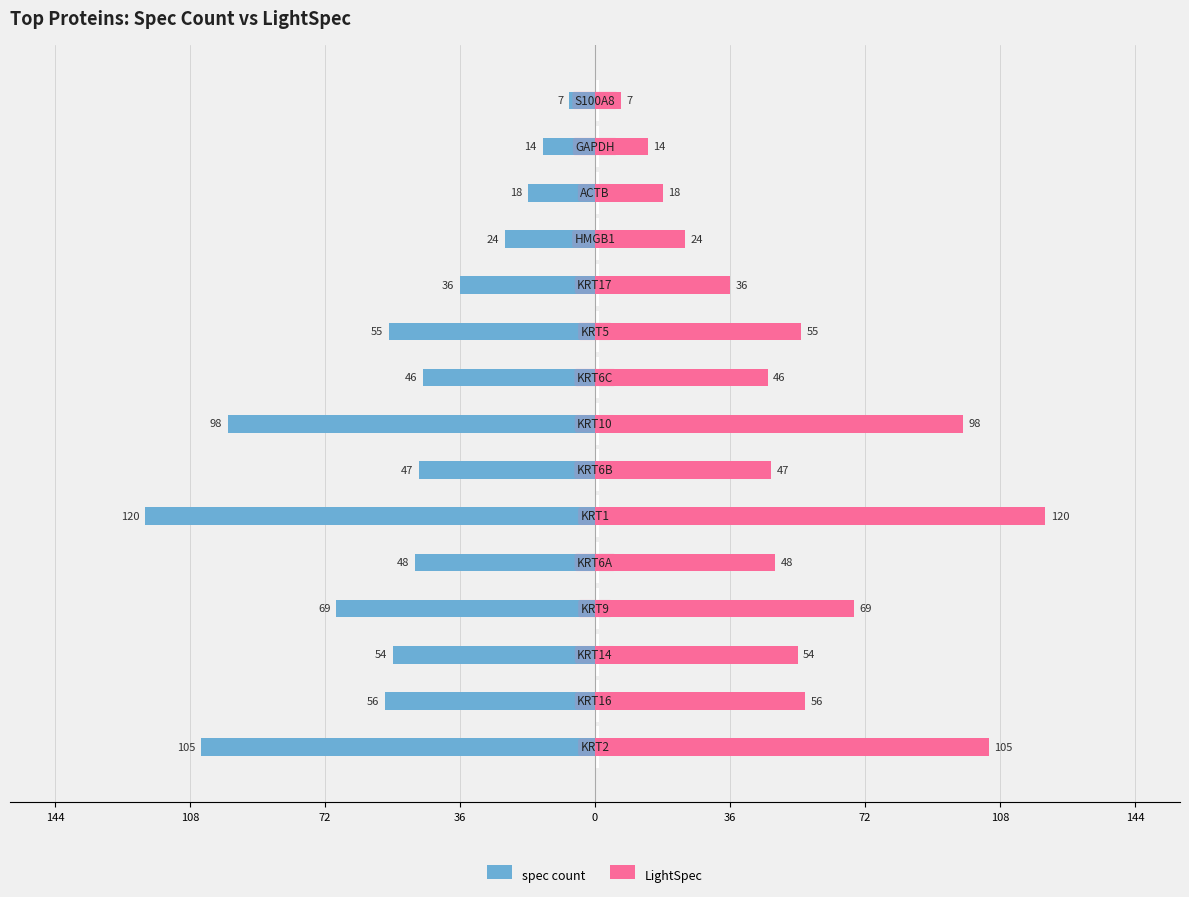

Between 36 and 144, which is larger?

144